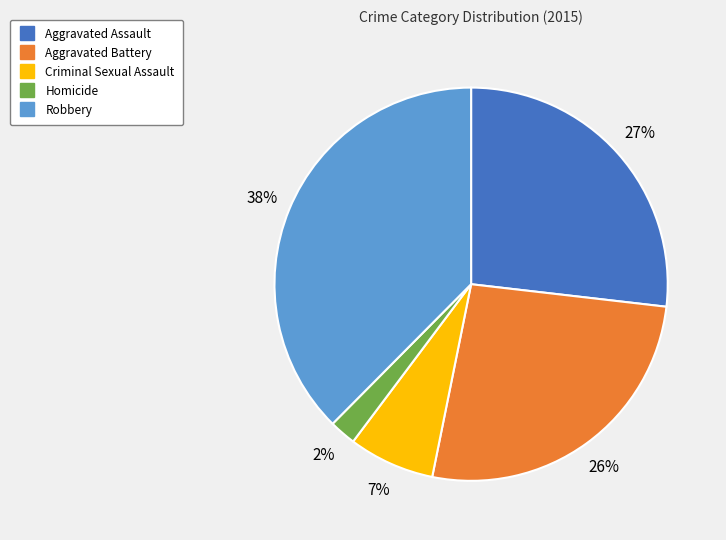

What is the largest slice in the pie chart?

Robbery